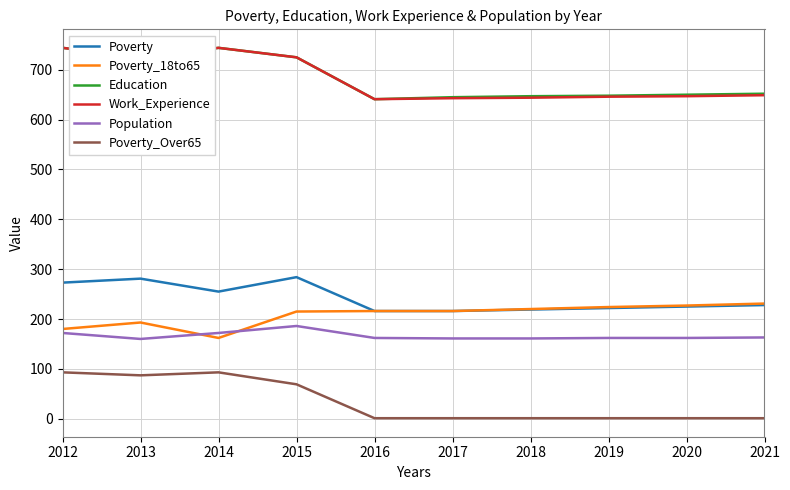

What is the total value across all series at 2015?

2204